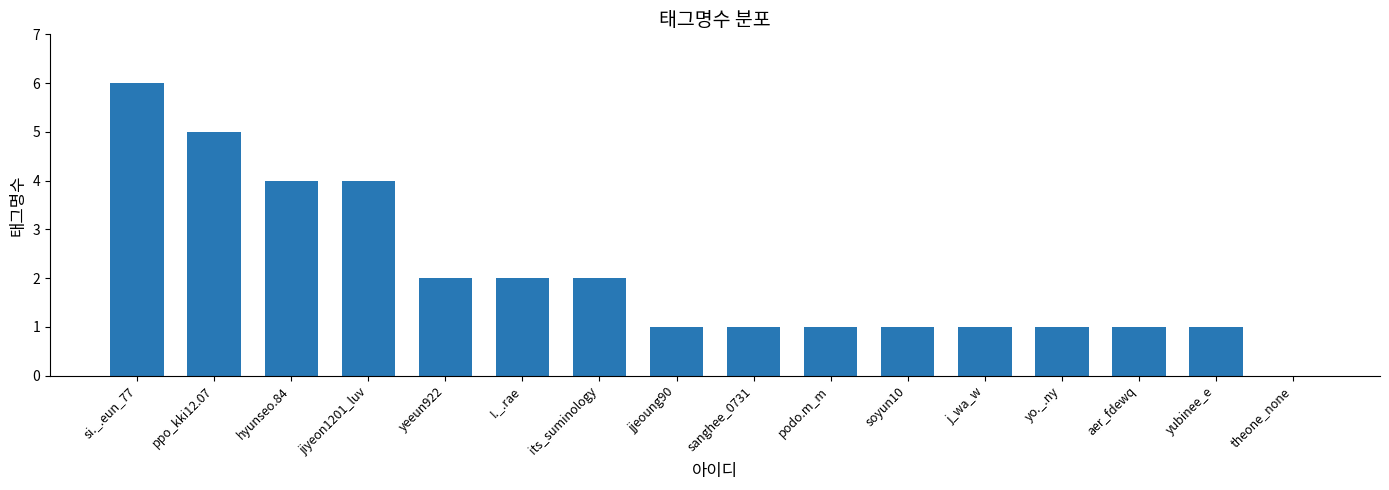

Which has a higher value, jiyeon1201_luv or yubinee_e?

jiyeon1201_luv